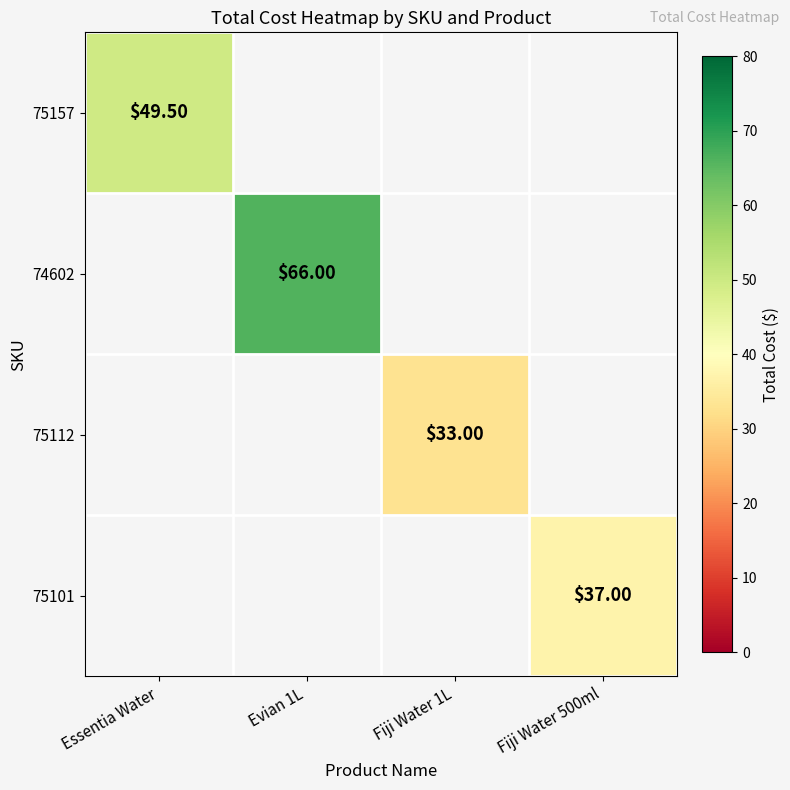

Which series has the largest range (max minus min)?

75157